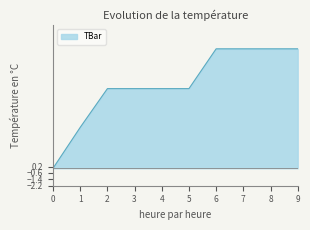

How many series are shown in this chart?

1